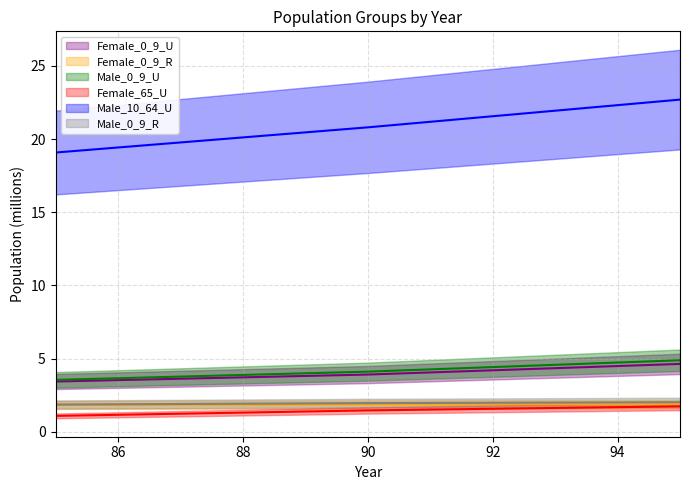

How many lines are shown in the chart?

6